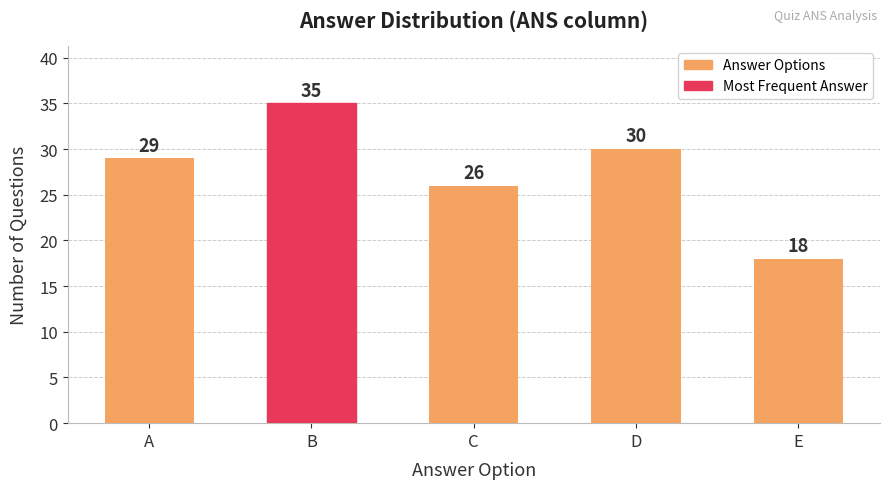

What is the greatest value displayed?

35